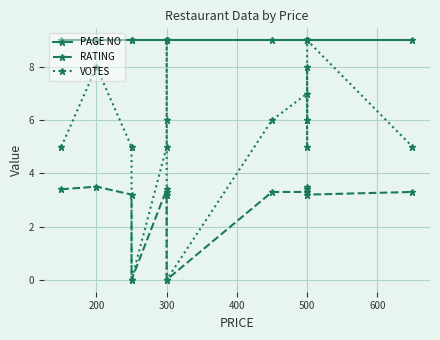

What is the sum of all PAGE NO values?

135.0